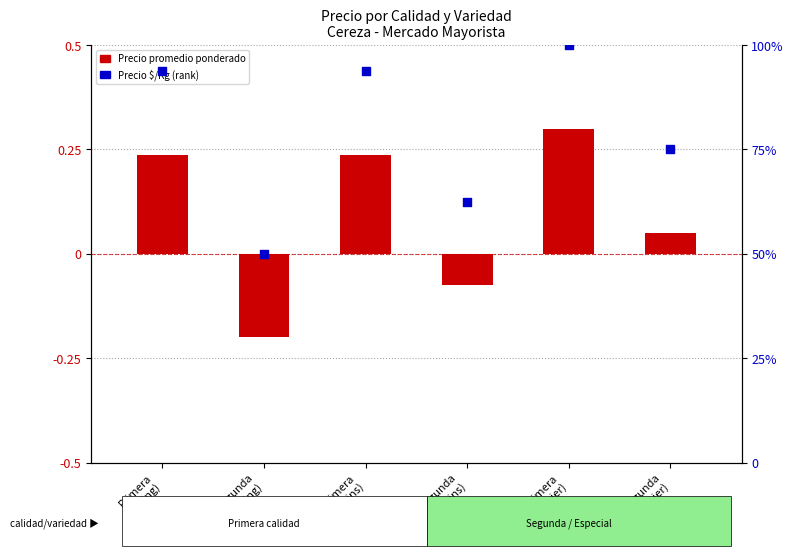

At how many categories does at least one series exceed 0?

6